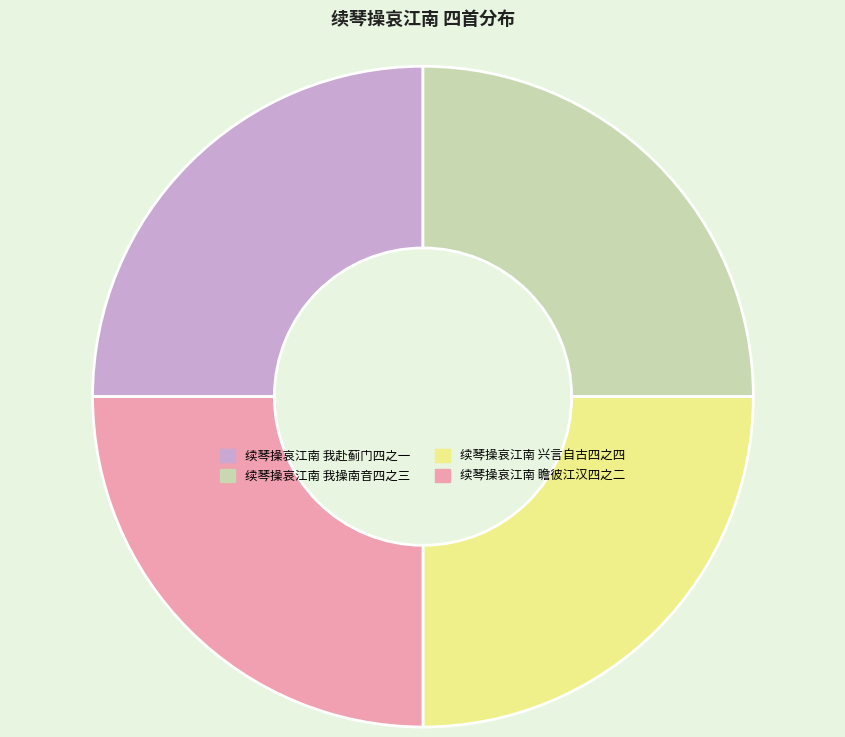

Approximately how many times larger is the value at 续琴操哀江南 兴言自古四之四 compared to 续琴操哀江南 瞻彼江汉四之二?

1.0